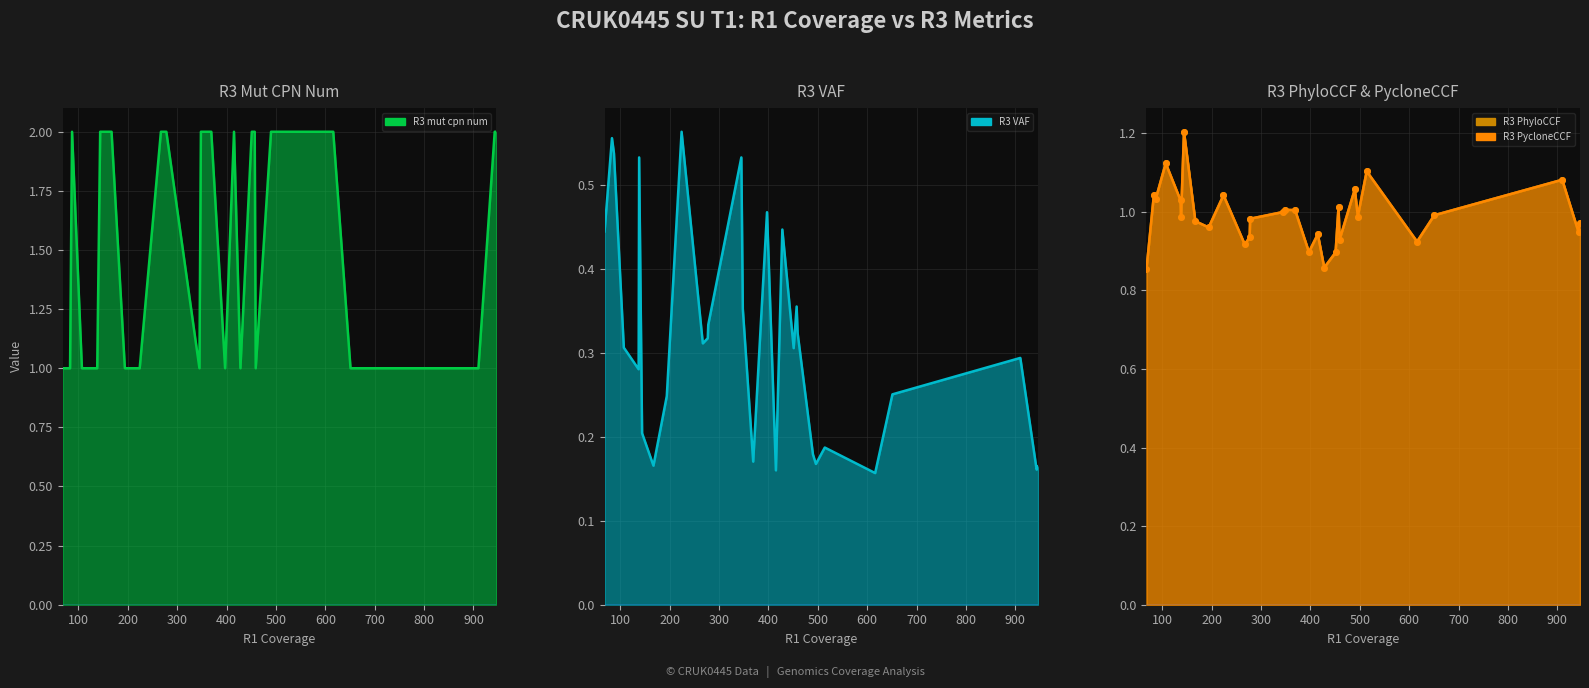

At how many categories does at least one series exceed 1?

22